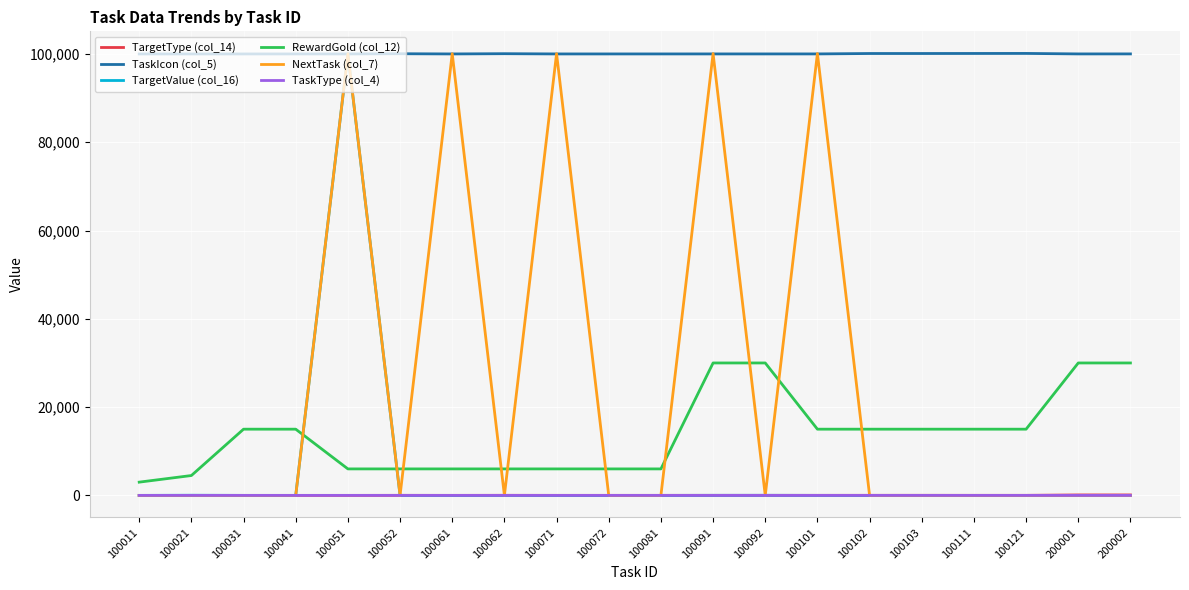

True or false: TaskType (col_4) and RewardGold (col_12) intersect in this chart.

False